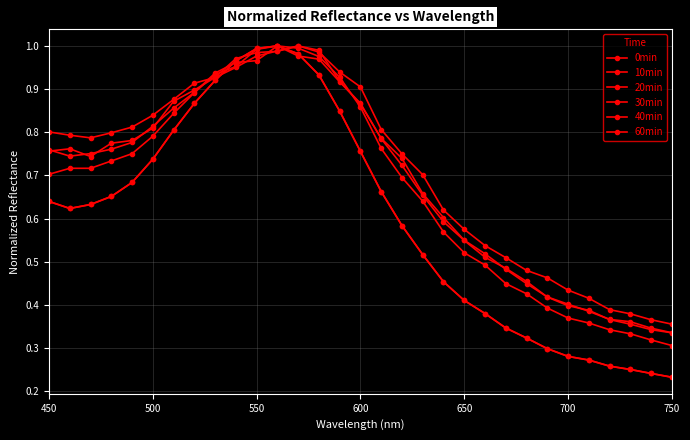

What is the difference between the maximum and minimum values in the 10min series?

0.8